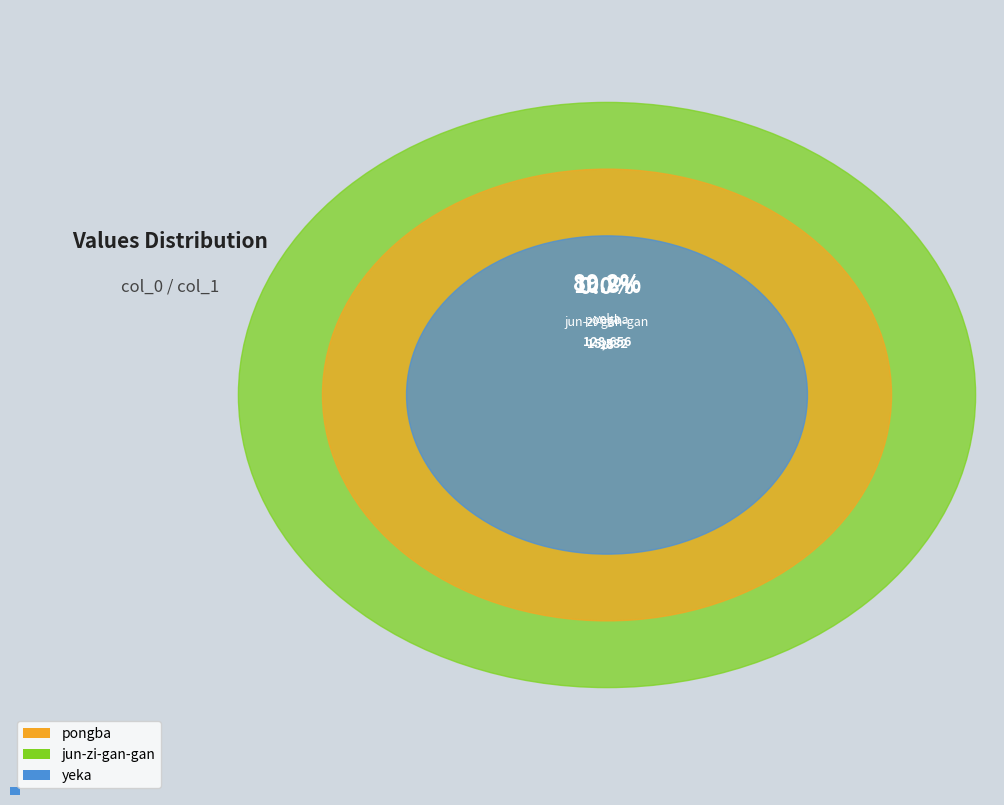

The pongba slice represents 11% of the pie. True or false?

True